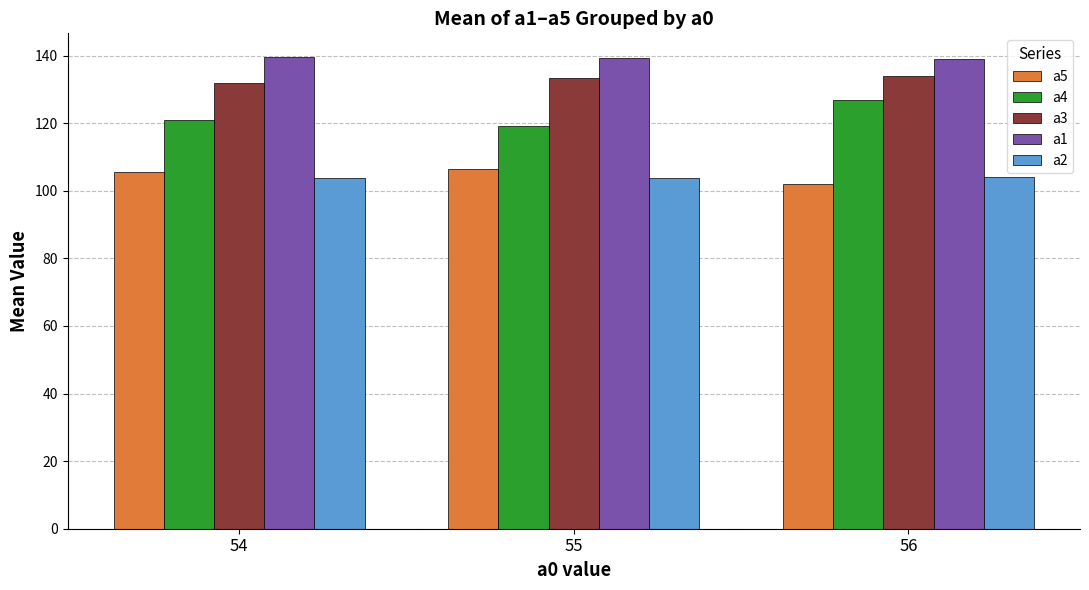

What is the value of the a4 bar at the 1st from the left?

120.8